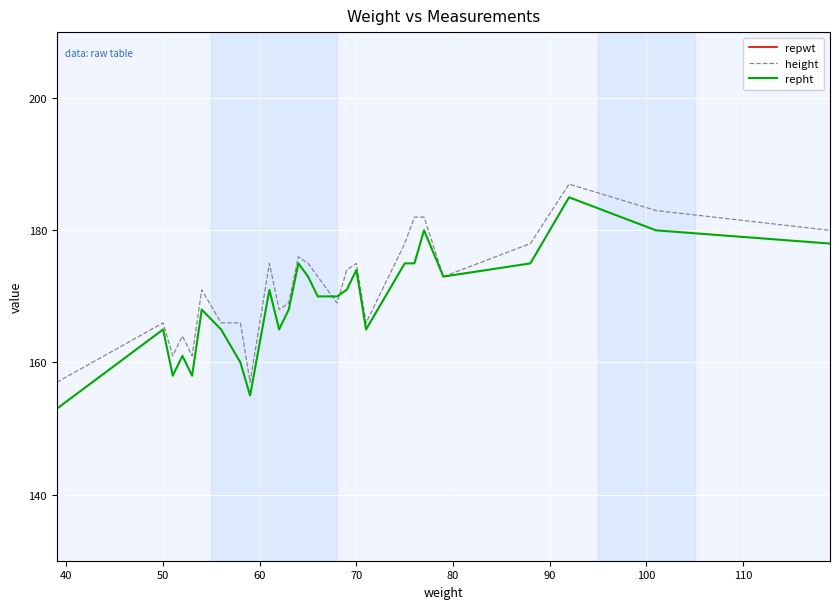

The value of height at 70 is 175. True or false?

True